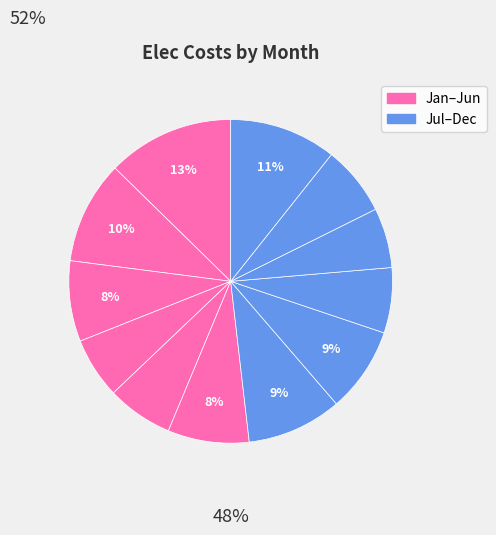

How many slices are in this pie chart?

12